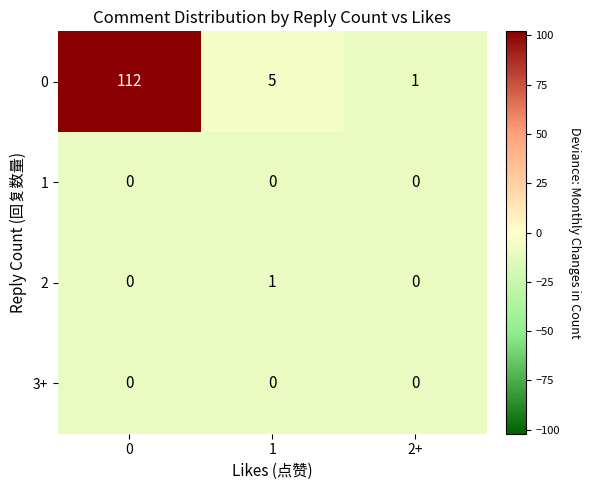

Reading right to left, list all the values displayed in this chart.

0: 1	5	112
1: 0	0	0
2: 0	1	0
3+: 0	0	0